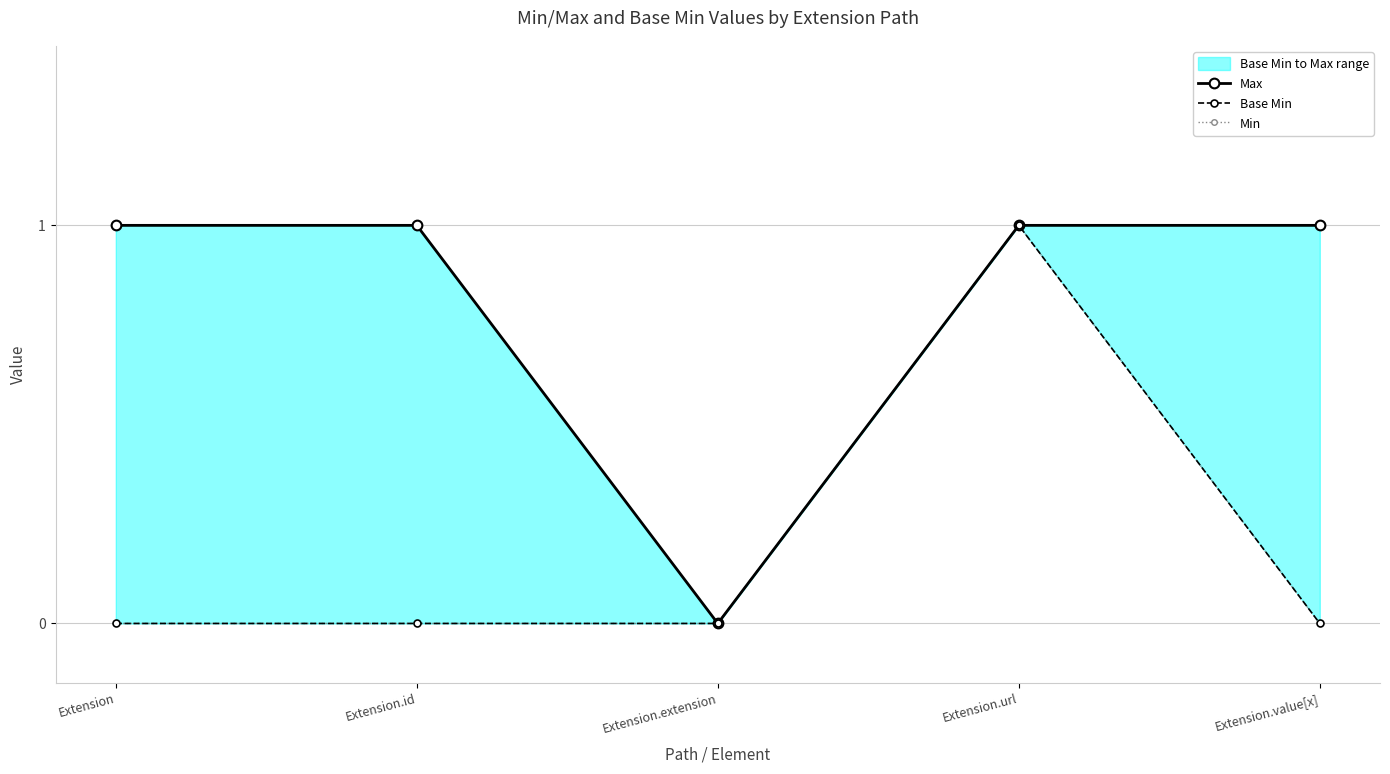

Does the chart have visible grid lines?

Yes